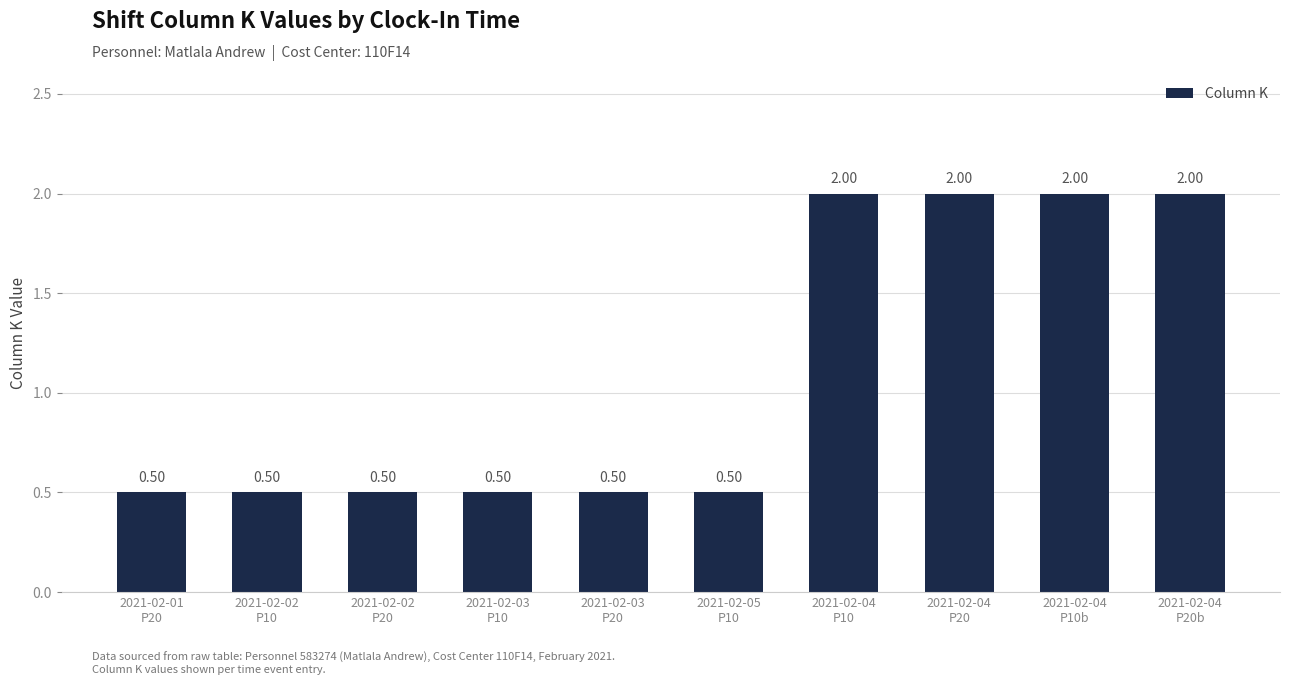

Is it true that the value at 2021-02-02
P10 is 0.5?

True